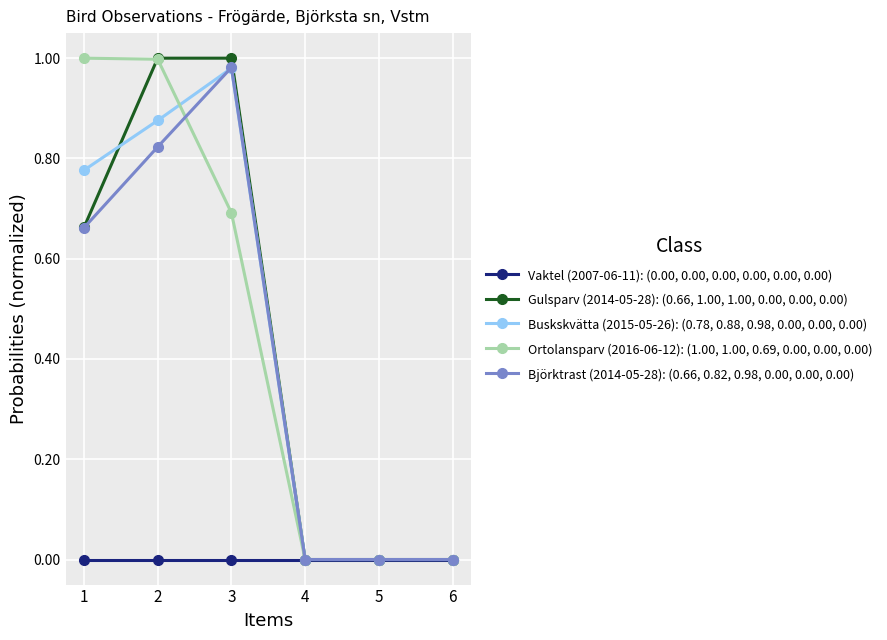

True or false: Ortolansparv (2016-06-12): (1.00, 1.00, 0.69, 0.00, 0.00, 0.00) has more than 2 interior local peaks.

False